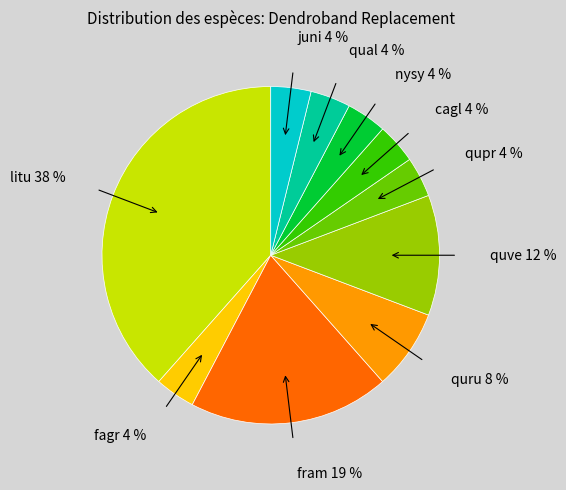

To the nearest percent, what is the average slice percentage?

10%